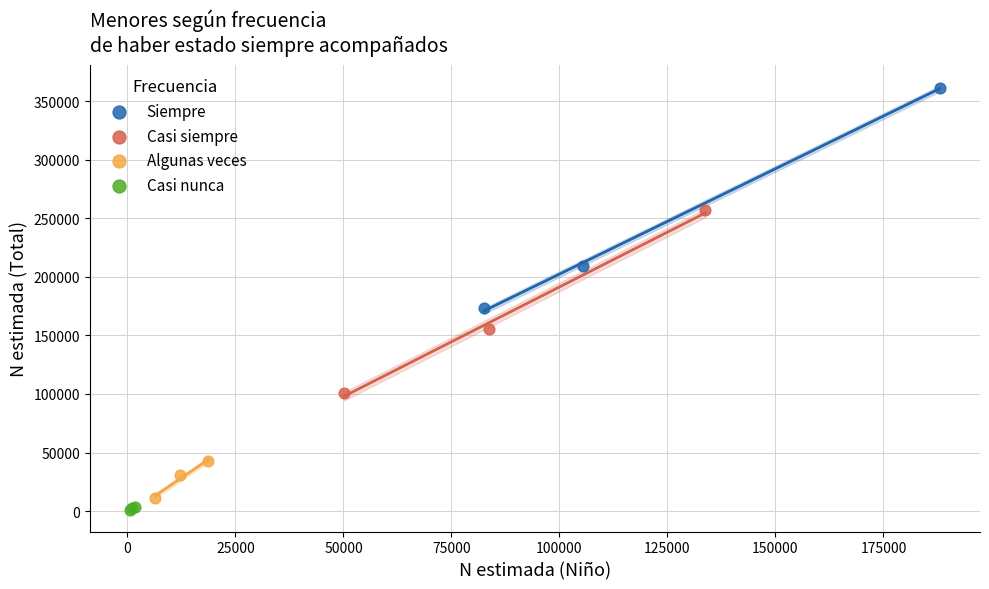

Which series reaches the maximum Y coordinate?

Siempre